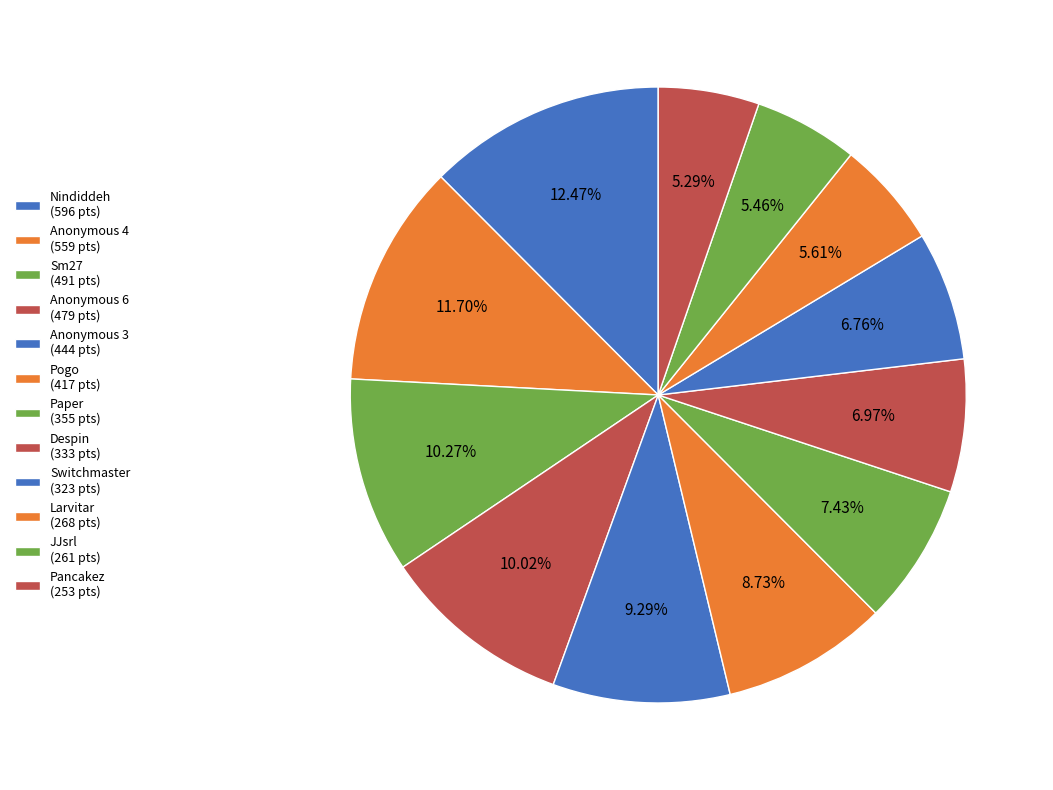

What percentage do Larvitar and Pogo together represent?

14.3%